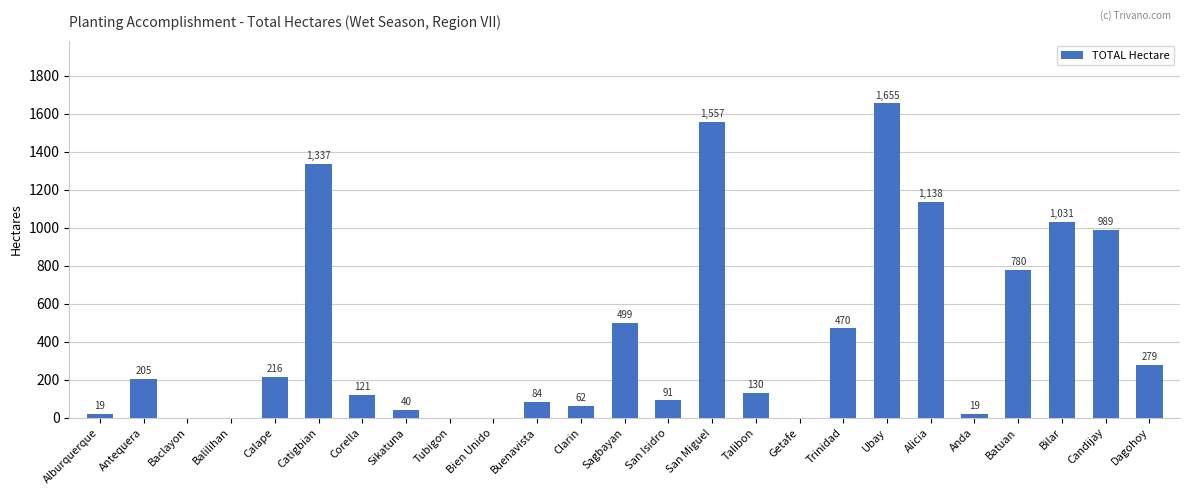

At which category does the chart reach its peak across all series?

Ubay